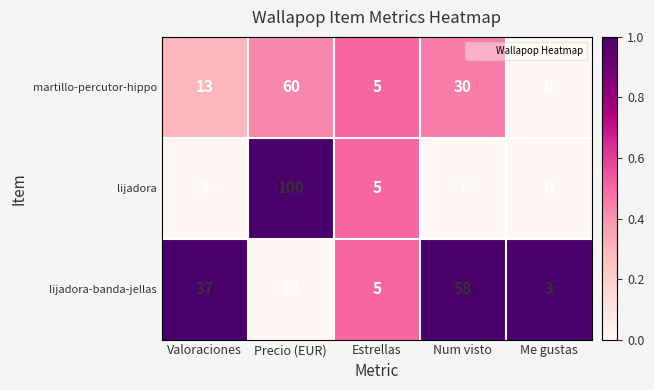

Is it true that martillo-percutor-hippo equals 30 at Num visto?

True